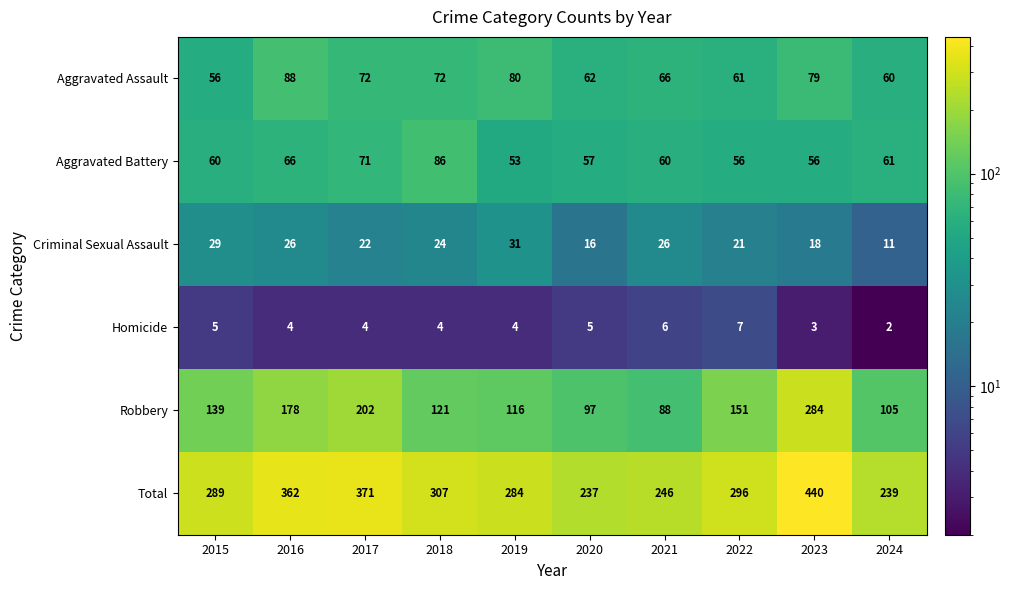

Which label corresponds to the smallest value in the chart?

2024